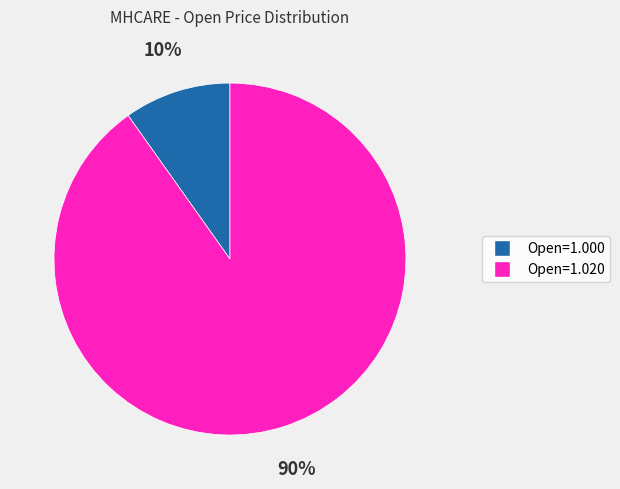

Combined, do Open=1.020 and Open=1.000 account for over 50%?

Yes